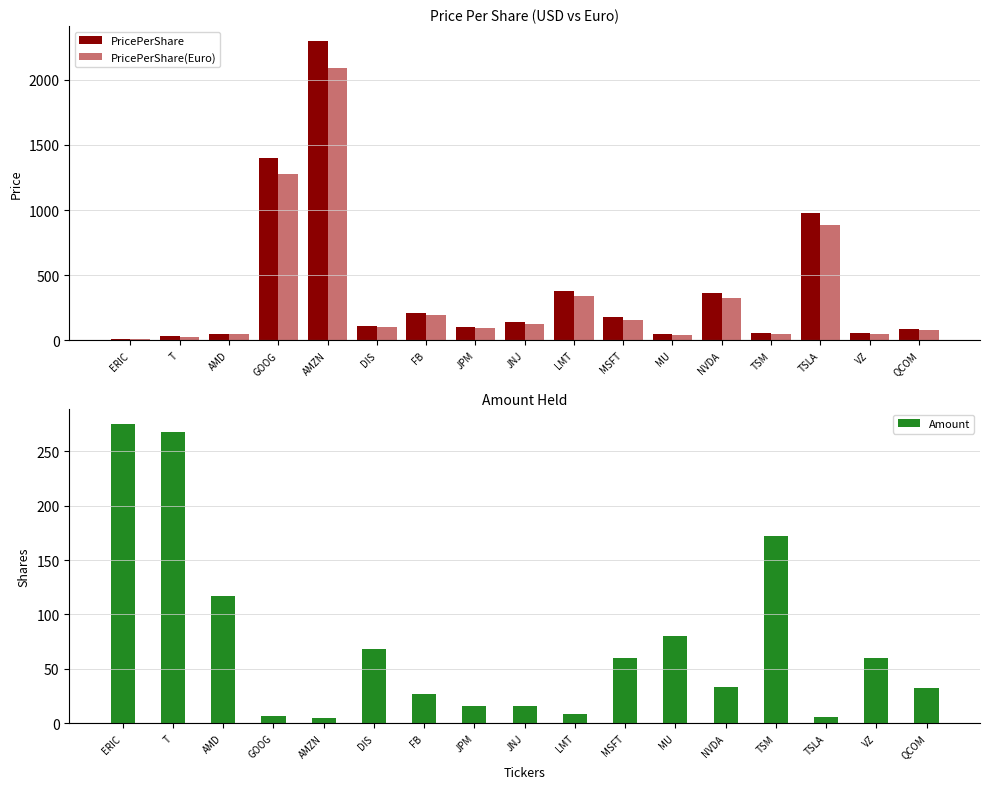

At which category is the sum across all series the highest?

AMZN